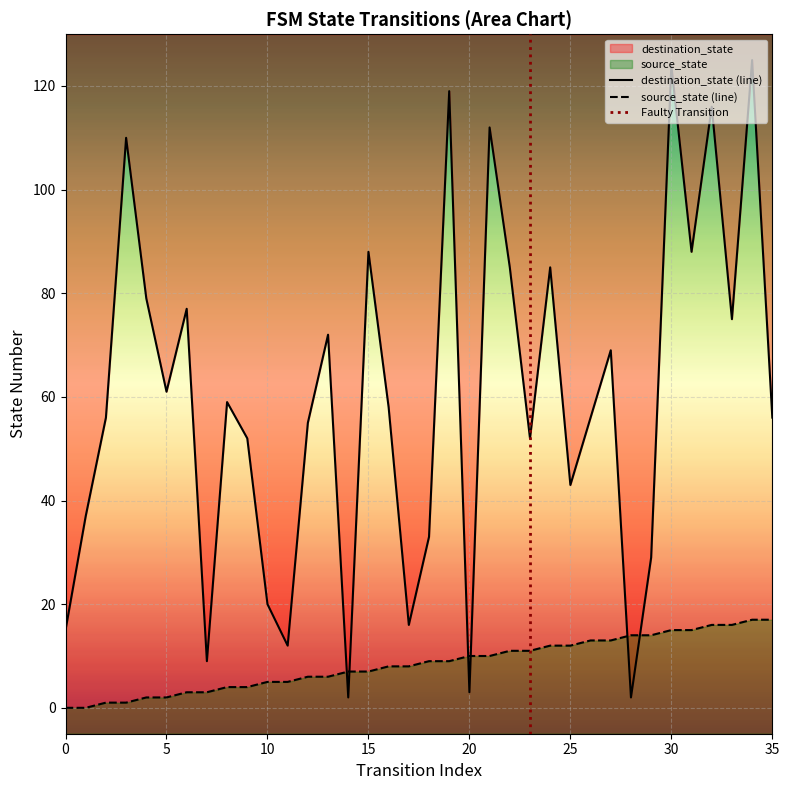

The value of source_state at 12 is 9. True or false?

False